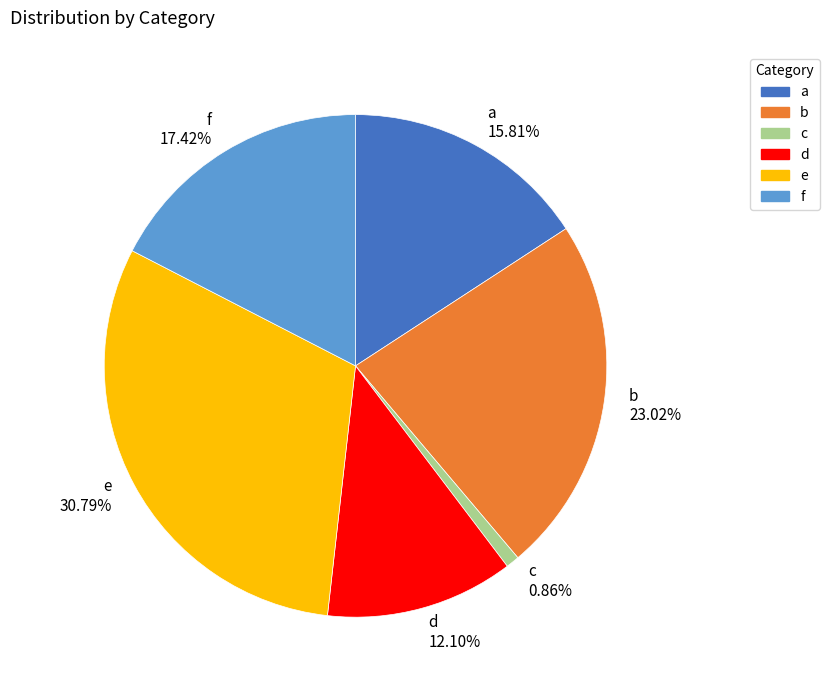

Is it true that b is 16% of the pie?

False